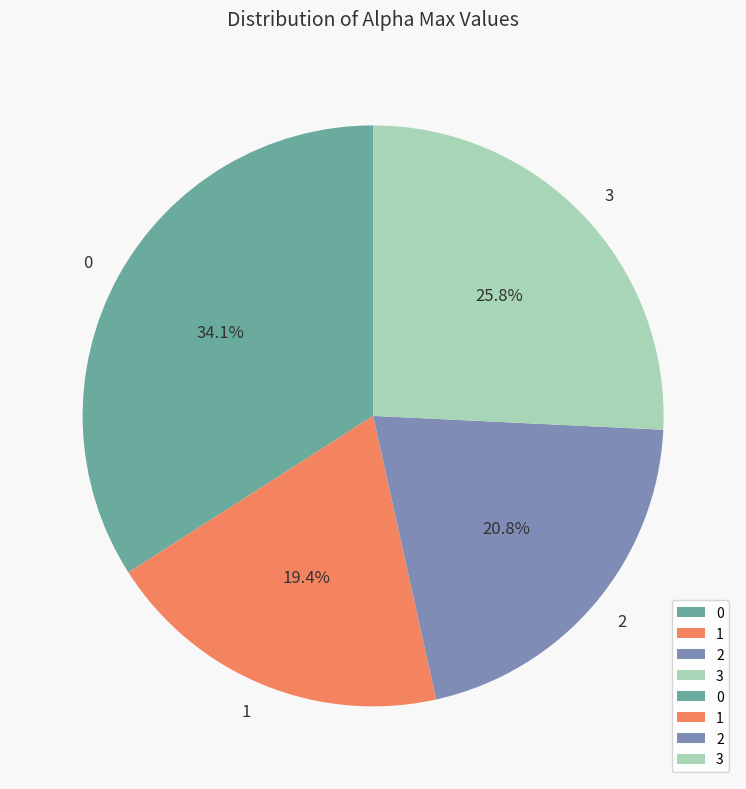

What is the ratio of the value at 1 to the value at 0?

0.6